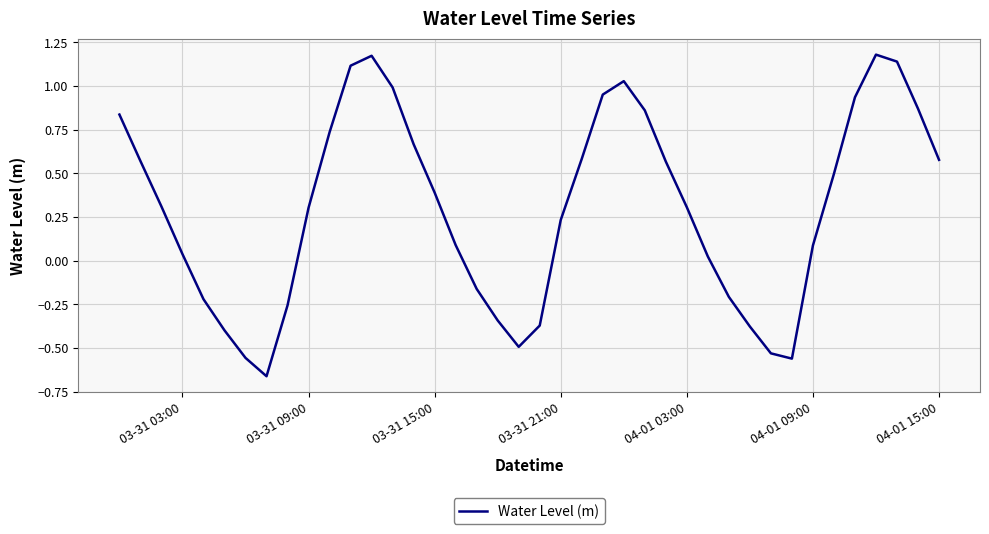

What is the difference between the maximum and minimum values?

1.8